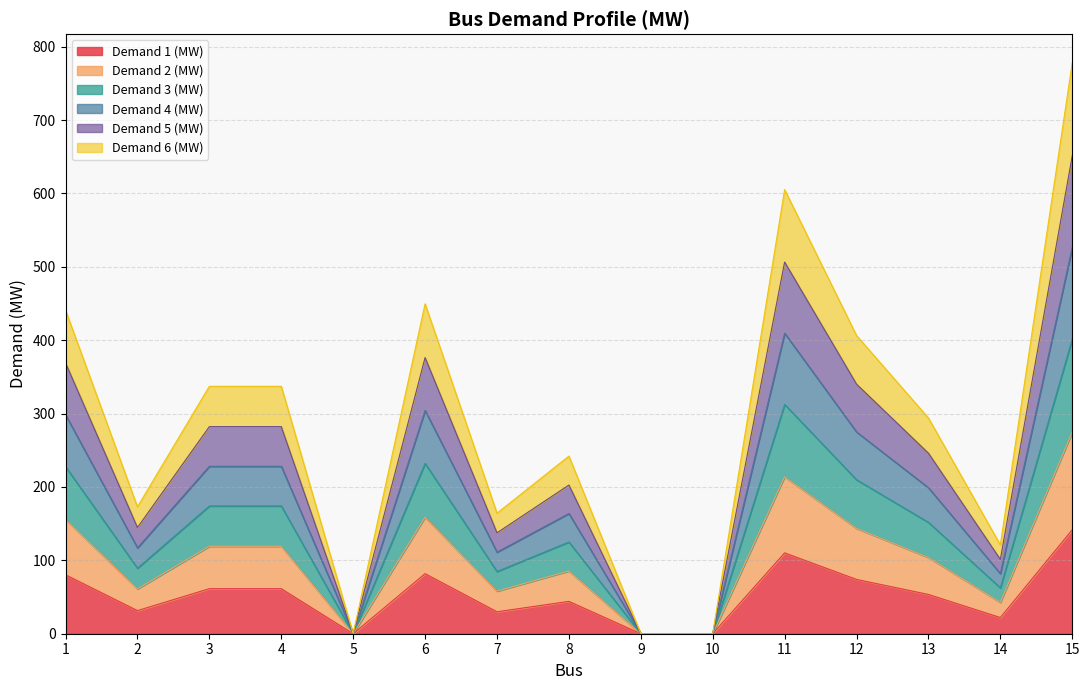

Does the chart display data point markers on the line(s)?

No